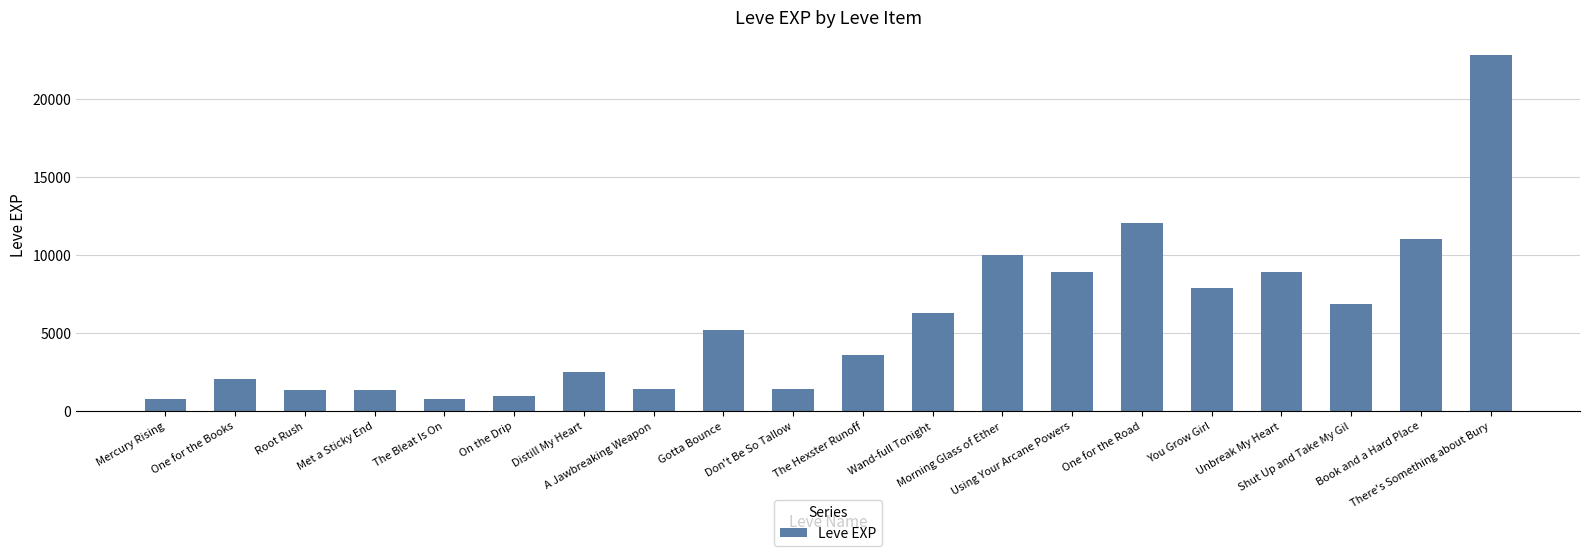

What is the difference between the second highest and minimum values?

11230